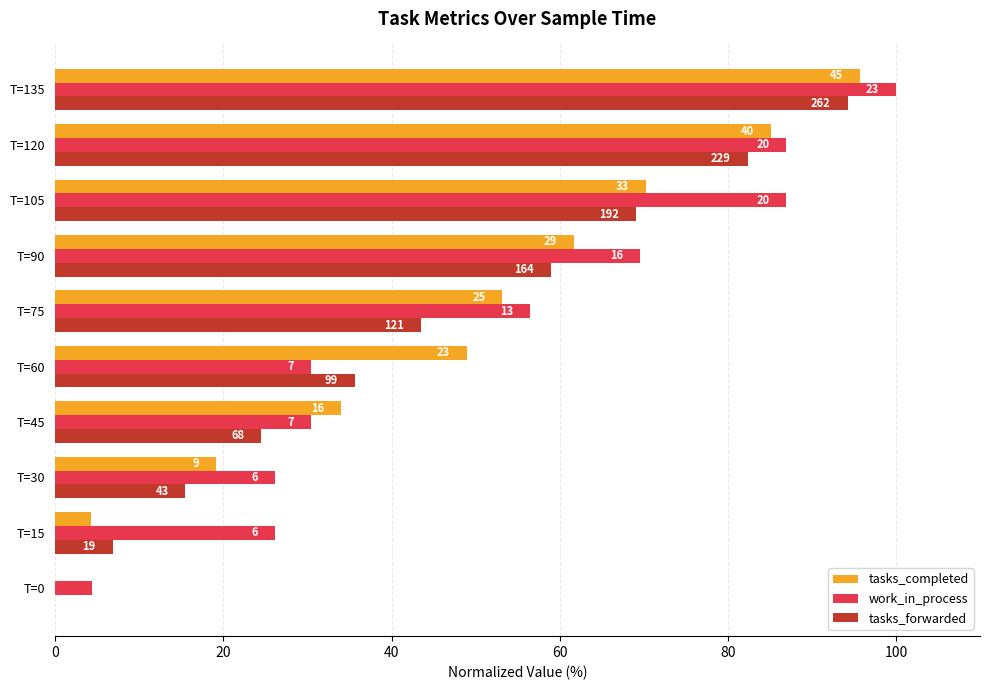

What is the sum of all tasks_forwarded values?

430.6